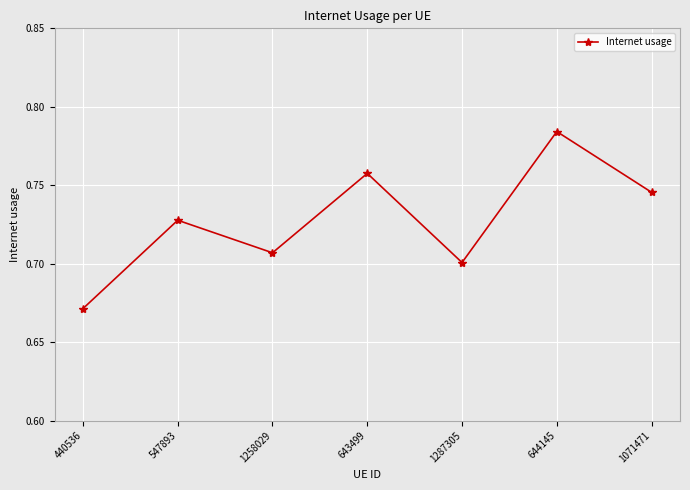

How many lines are shown in the chart?

1